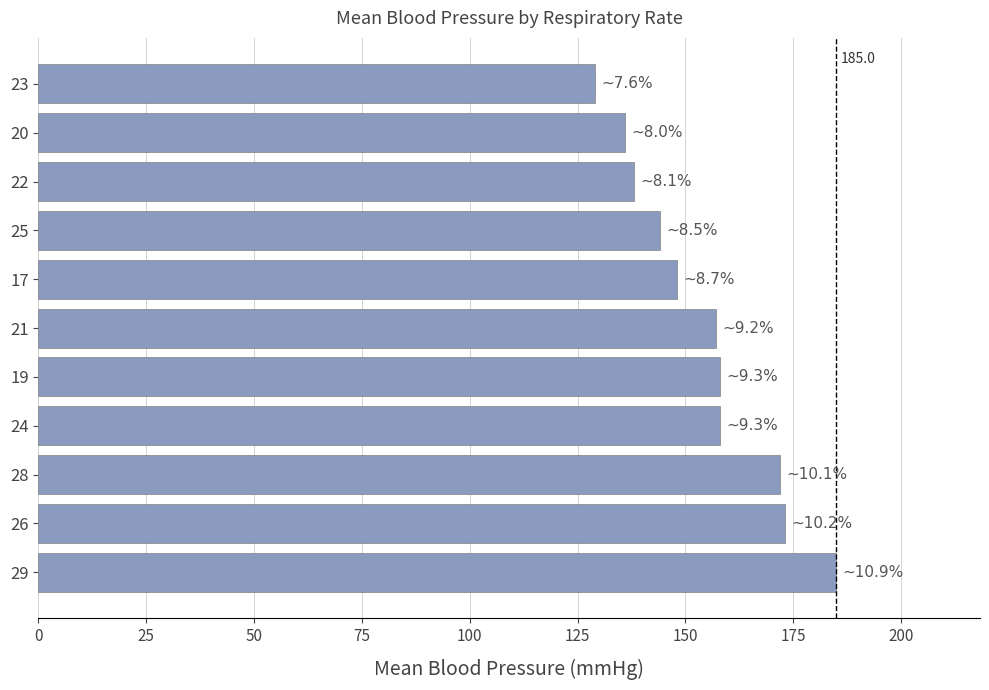

How many bars are there in total?

11